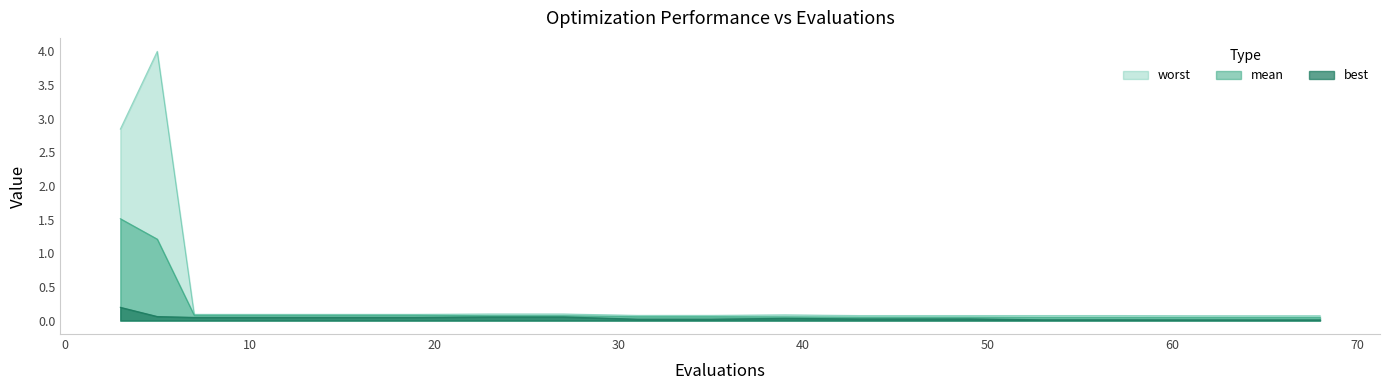

Reading left to right, list all the values displayed in this chart.

mean: 3=1.5	5=1.2	7=0.1	11=0.1	15=0.1	19=0.1	23=0.1	27=0.1	31=0.1	35=0.1	39=0.1	43=0.1	47=0.1	49=0.1	53=0.0	57=0.0	61=0.0	63=0.0	64=0.0	68=0.0
best: 3=0.2	5=0.1	7=0.0	11=0.0	15=0.0	19=0.0	23=0.1	27=0.1	31=0.0	35=0.0	39=0.0	43=0.0	47=0.0	49=0.0	53=0.0	57=0.0	61=0.0	63=0.0	64=0.0	68=0.0
worst: 3=2.8	5=4.0	7=0.1	11=0.1	15=0.1	19=0.1	23=0.1	27=0.1	31=0.1	35=0.1	39=0.1	43=0.1	47=0.1	49=0.1	53=0.1	57=0.1	61=0.1	63=0.1	64=0.1	68=0.1